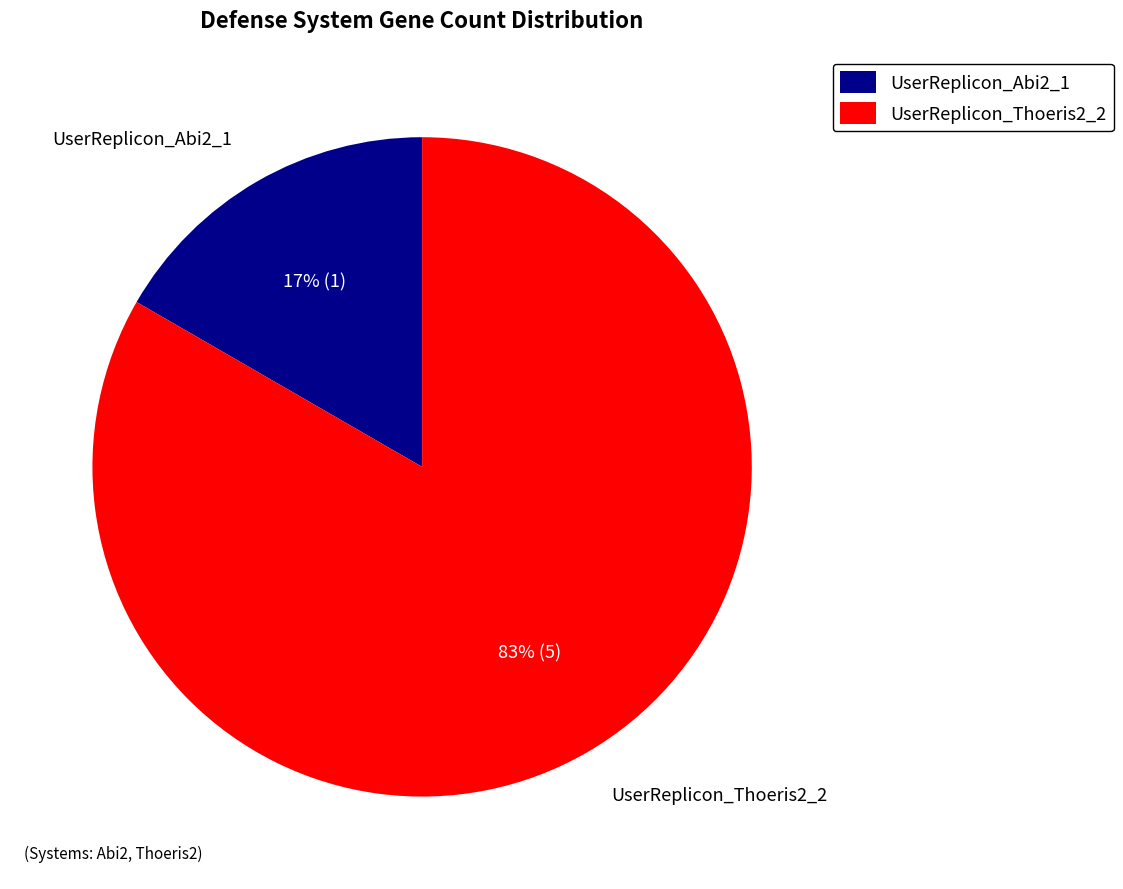

Which slice represents more than half of the pie?

UserReplicon_Thoeris2_2